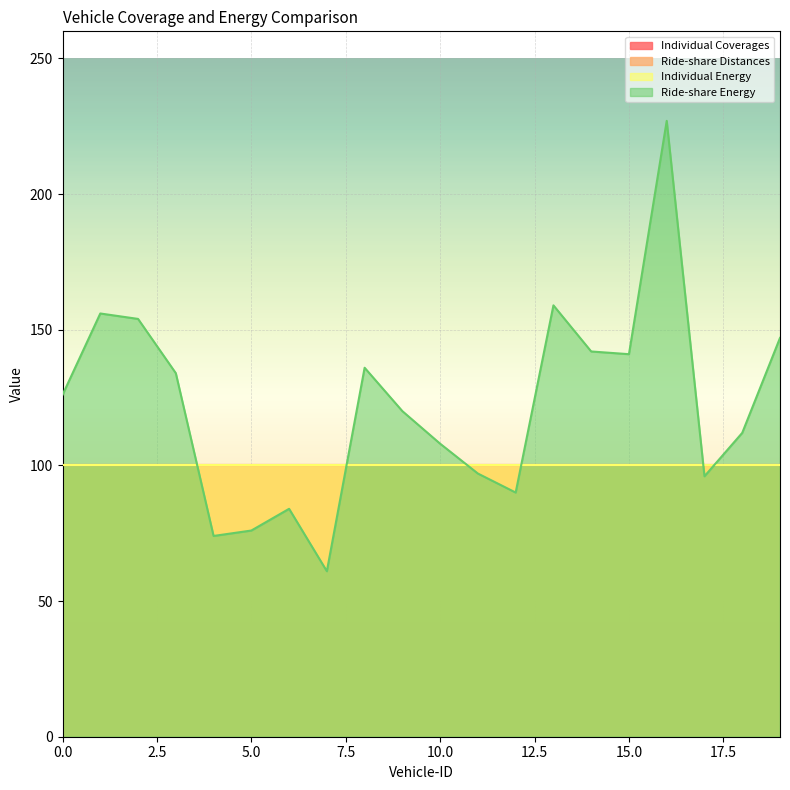

Rank the series by their maximum value, from lowest to highest.

Individual Coverages, Ride-share Distances, Individual Energy, Ride-share Energy